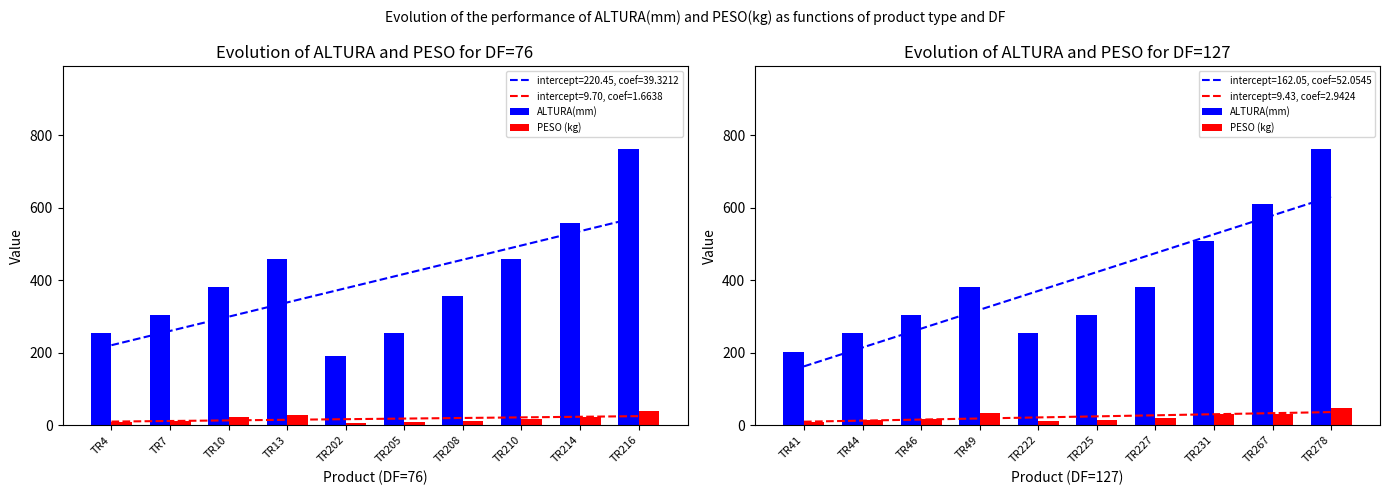

True or false: intercept=9.43, coef=2.9424 and intercept=162.05, coef=52.0545 cross at least once.

False